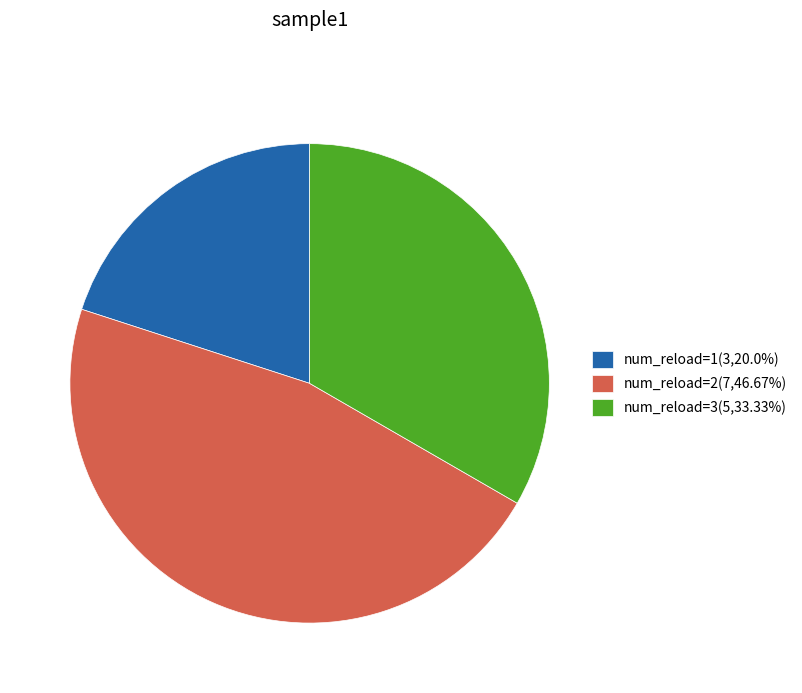

How many slices are in this pie chart?

3